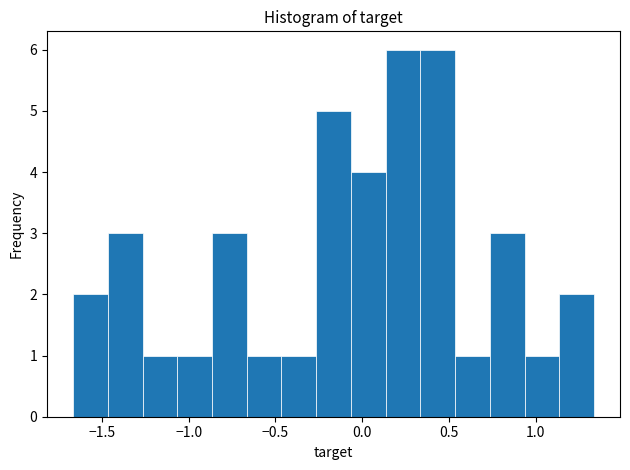

Reading left to right, transcribe this chart: for each bar, give the range it covers on the x-axis and its height. Neither the bar edges nor the heights are printed on the chart, so give them approximately, as read against the axes.

-1.65 to -1.45: 2
-1.45 to -1.25: 3
-1.25 to -1.05: 1
-1.05 to -0.85: 1
-0.85 to -0.65: 3
-0.65 to -0.45: 1
-0.45 to -0.25: 1
-0.25 to -0.05: 5
-0.05 to 0.15: 4
0.15 to 0.35: 6
0.35 to 0.55: 6
0.55 to 0.75: 1
0.75 to 0.95: 3
0.95 to 1.15: 1
1.15 to 1.35: 2